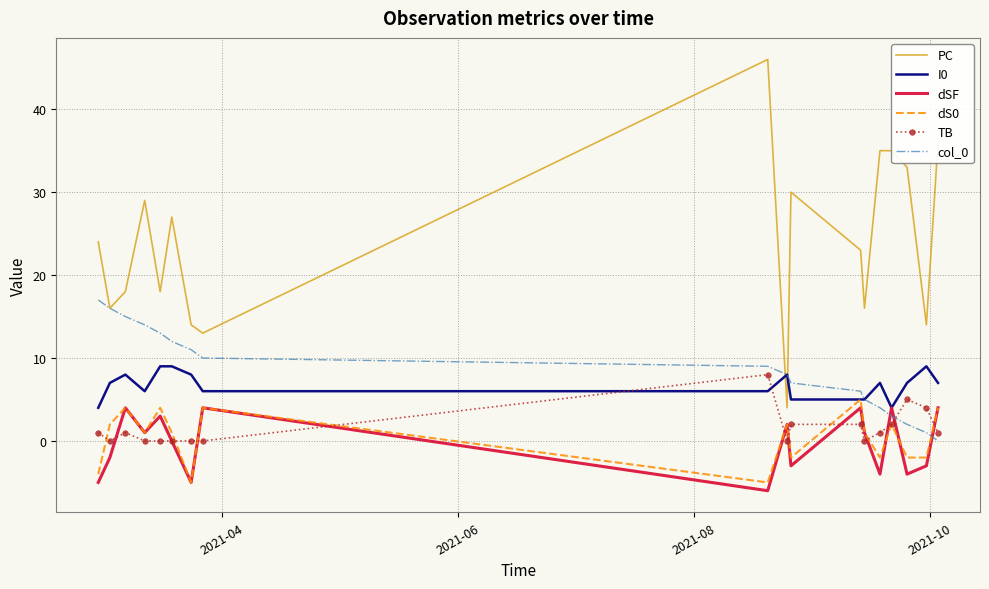

True or false: TB and PC intersect in this chart.

False